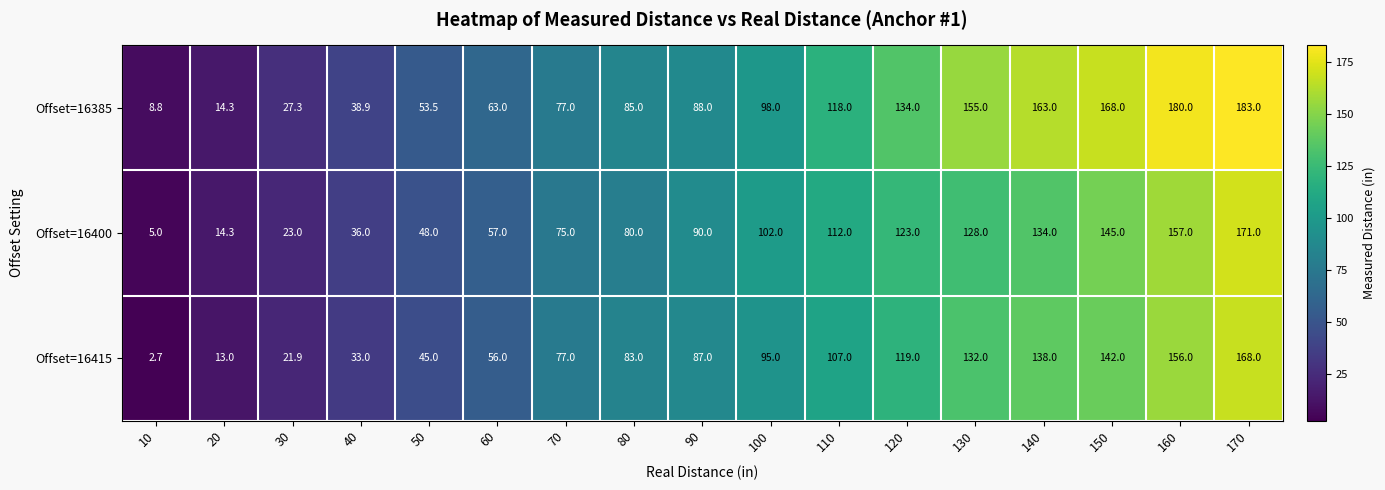

What is the approximate value of Offset=16415 at 110?

107.0